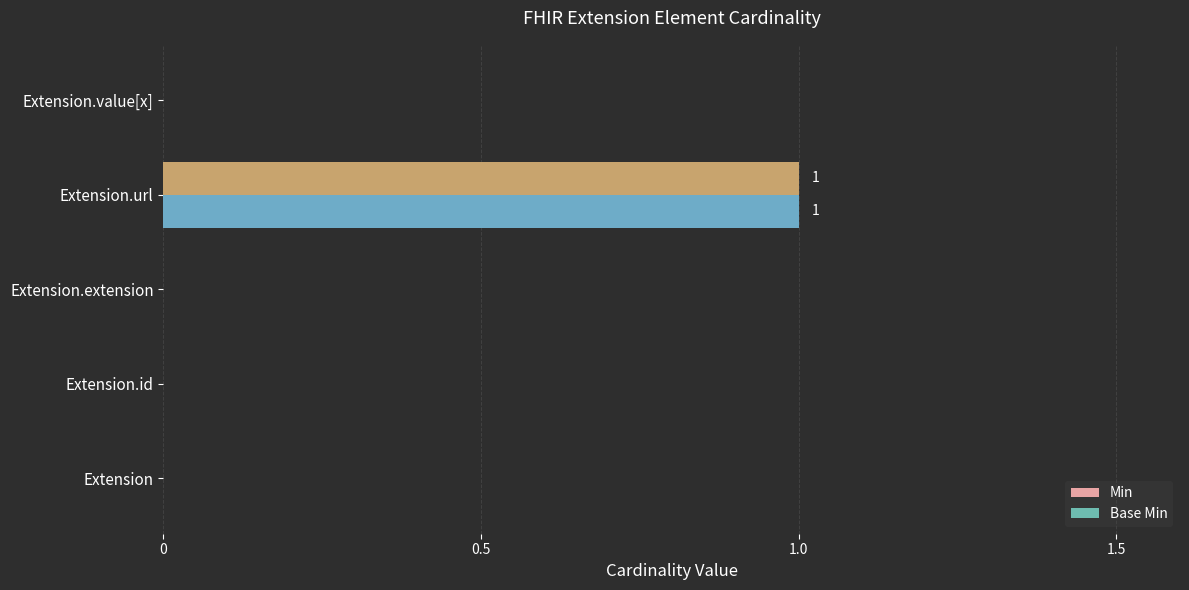

True or false: Min has a value of 0 at Extension.id.

True